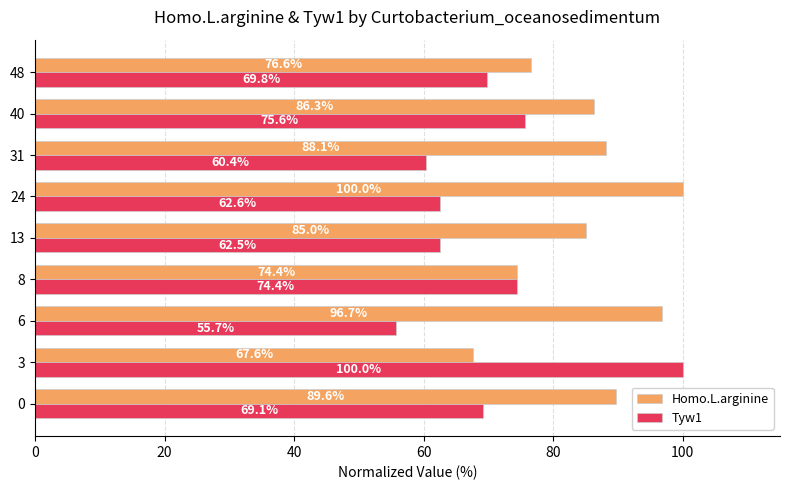

What is the minimum value shown in the chart?

55.7